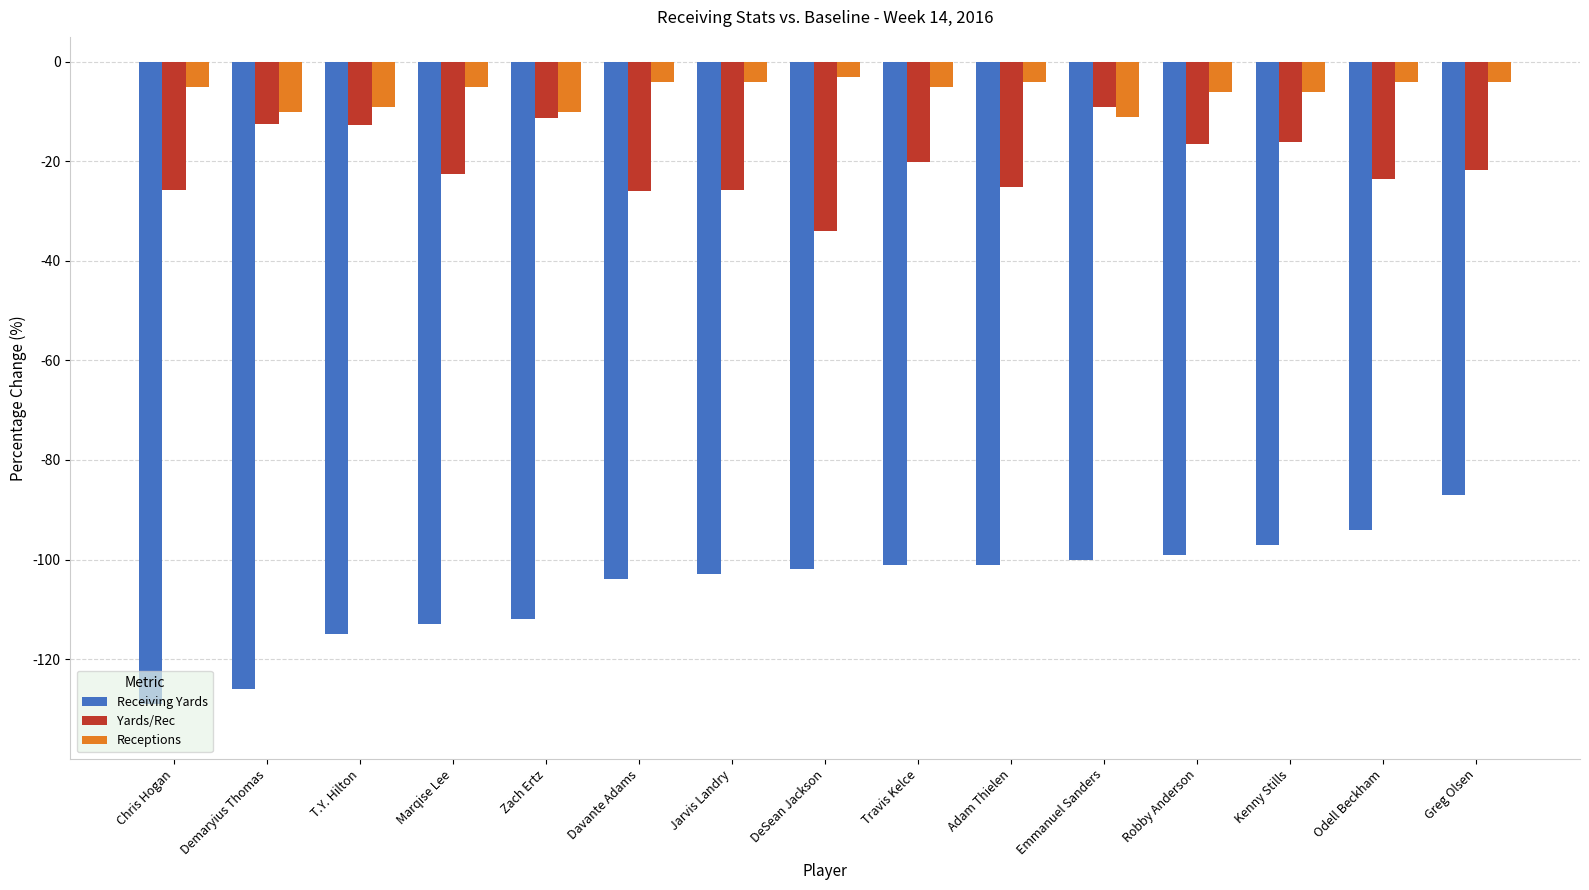

What is the difference between the second highest and second lowest values in the Receiving Yards series?

32.0